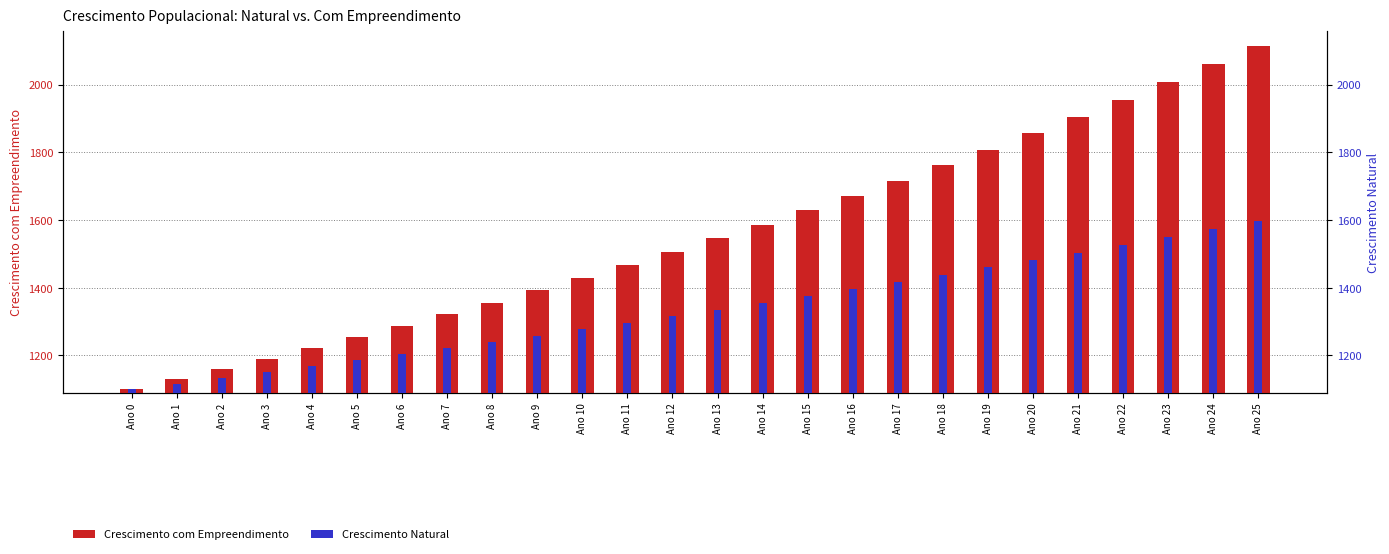

How many distinct data groups are displayed?

2